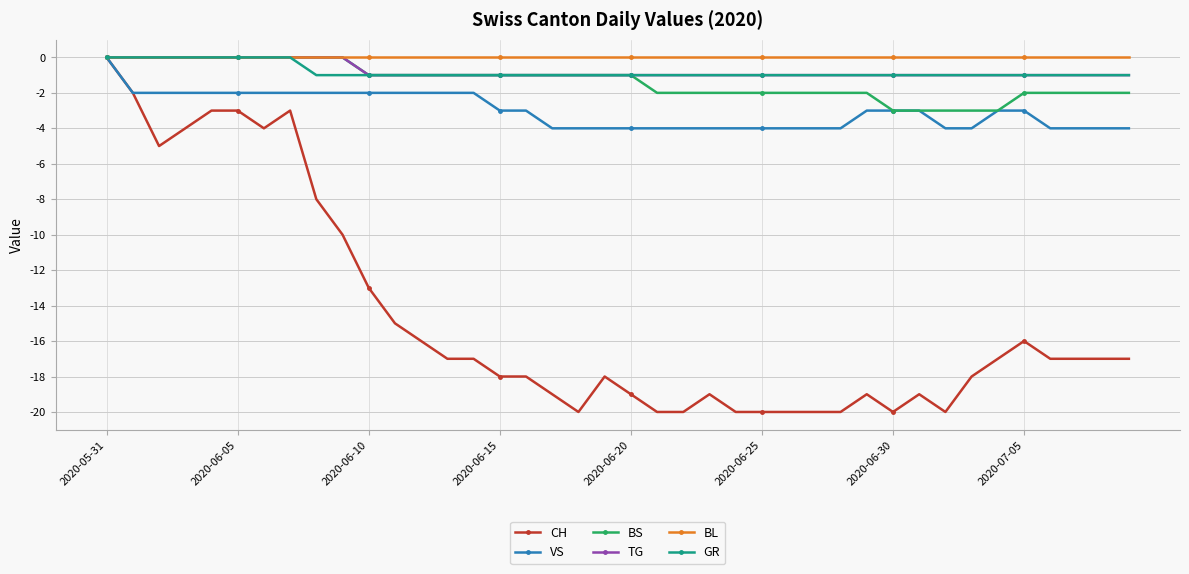

What is the difference between the maximum and second lowest values in the CH series?

20